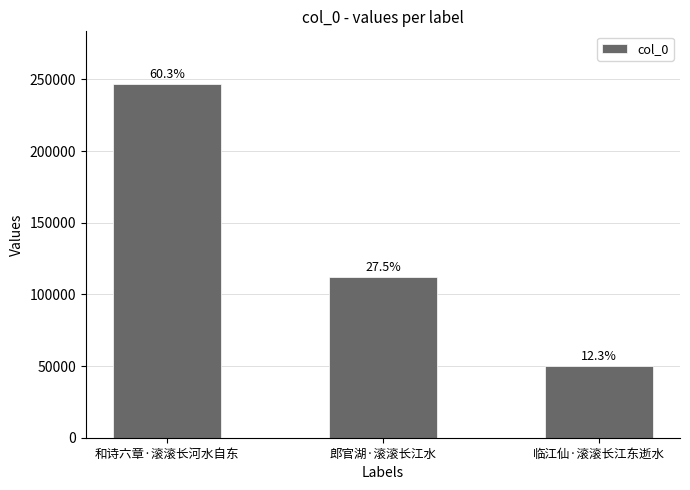

Does the chart contain any negative values?

No